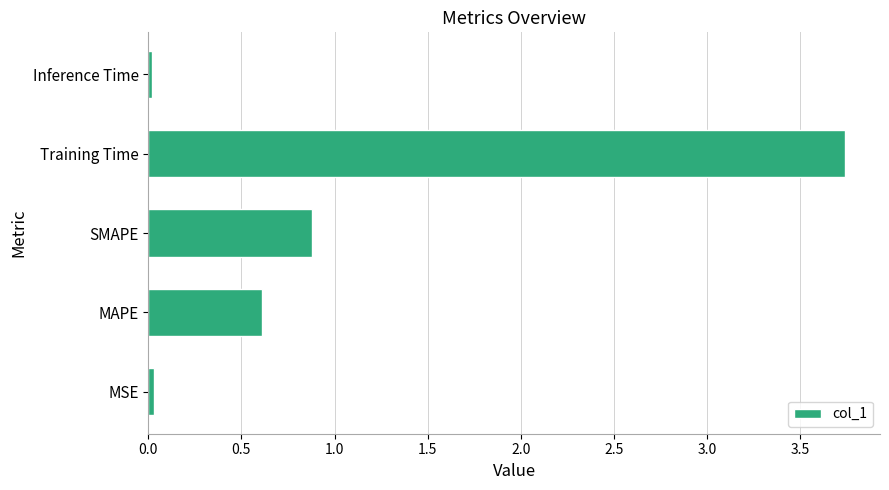

True or false: the data shows 0.6 at SMAPE.

False